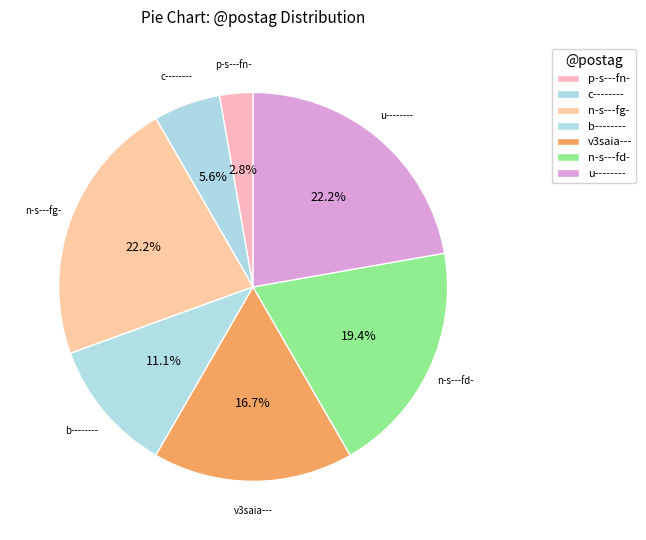

What is the smallest slice in the pie chart?

p-s---fn-